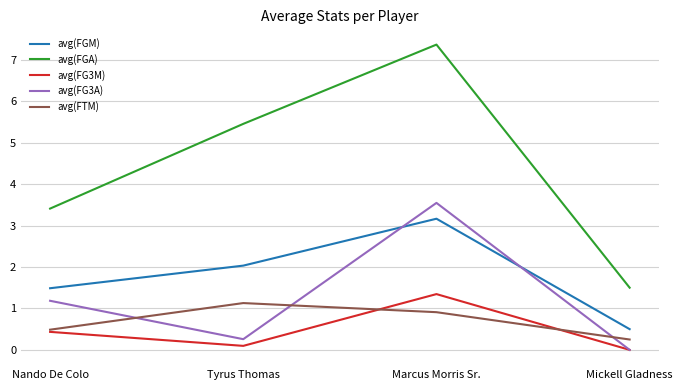

Rank the series by their maximum value, from lowest to highest.

avg(FTM), avg(FG3M), avg(FGM), avg(FG3A), avg(FGA)